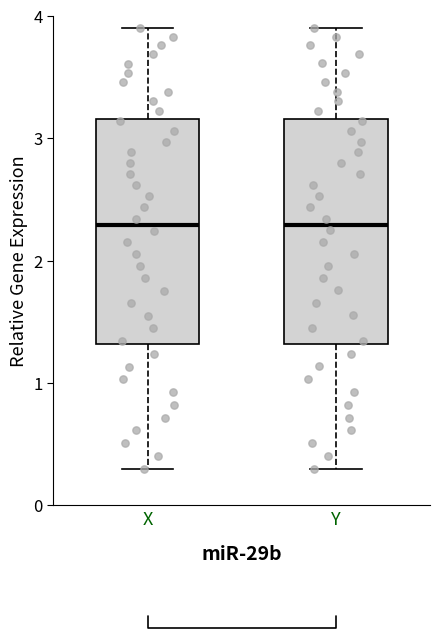

Reading left to right, read every box against the y-axis: the position of its median line, the range the box covers, and the ends of its whiskers. The values are not printed on the chart, so give them approximately, as read against the axis.

X: median 2.3, box 1.3 to 3.2, whiskers 0.3 to 3.9
Y: median 2.3, box 1.3 to 3.2, whiskers 0.3 to 3.9